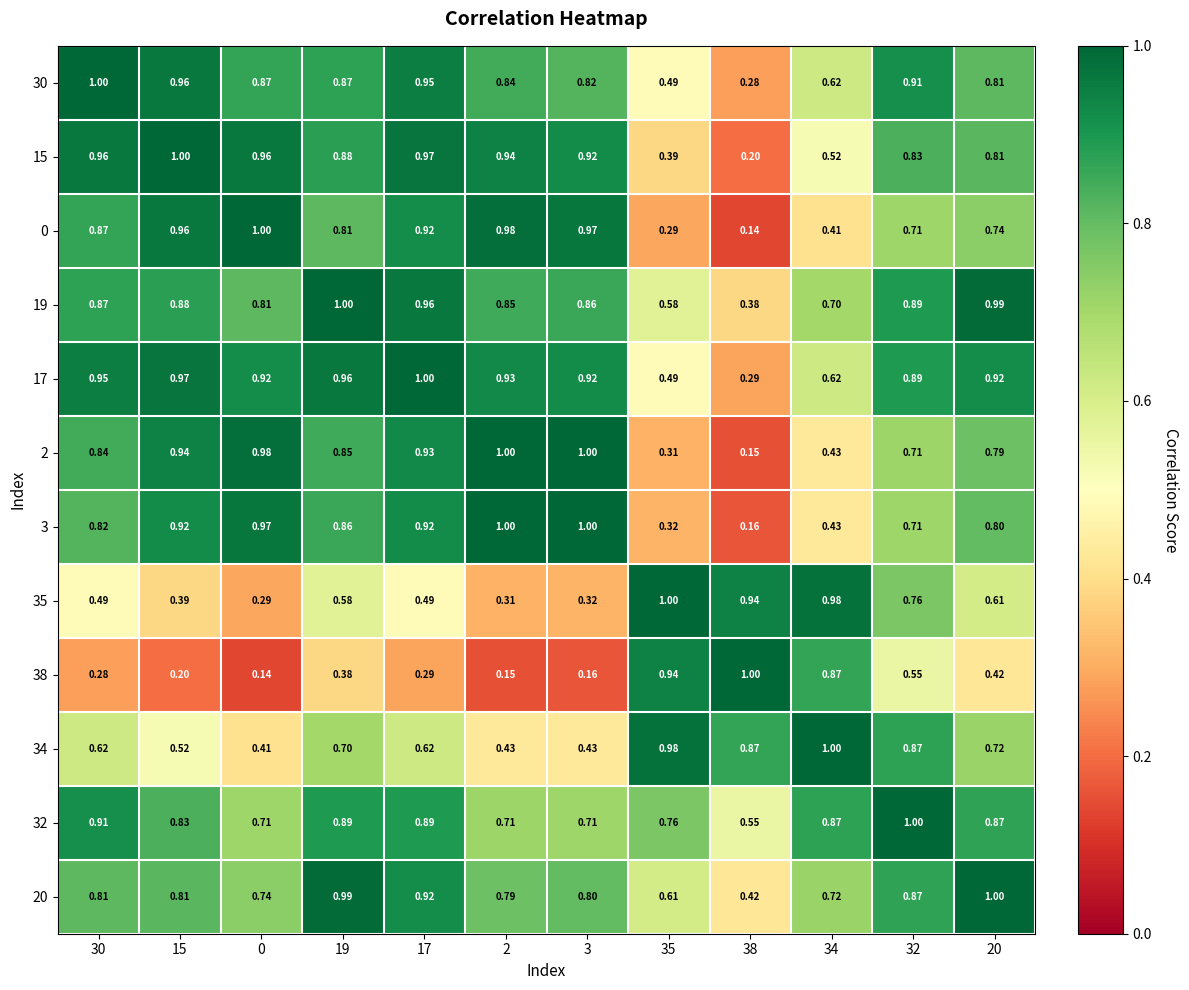

How many categories are shown in the chart?

12